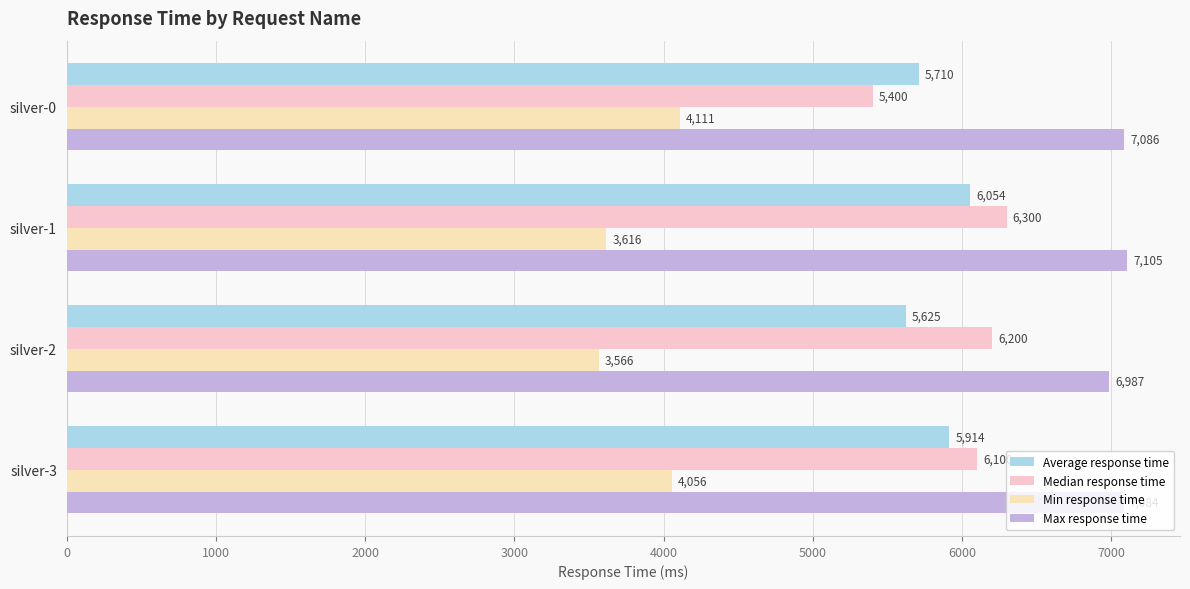

How many series are shown in this chart?

4